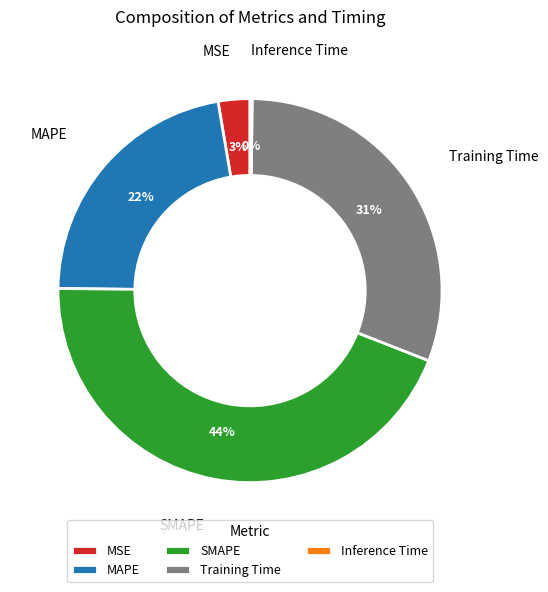

Is there any slice that represents more than half of the pie?

No